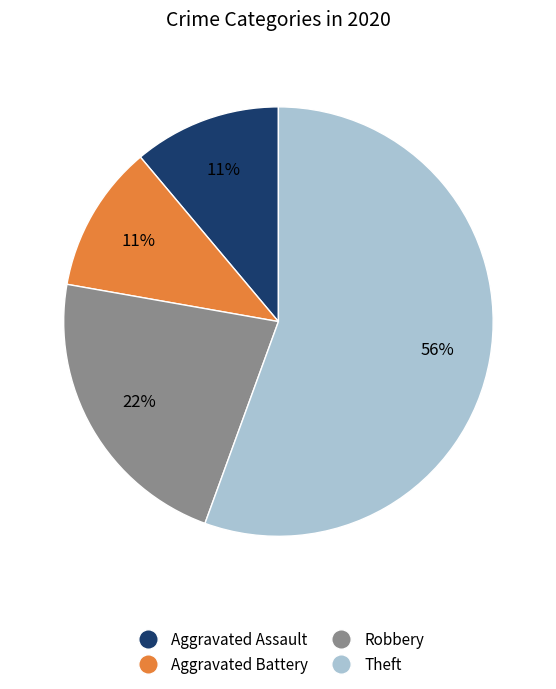

To the nearest percent, what percentage of the pie is Robbery?

22%